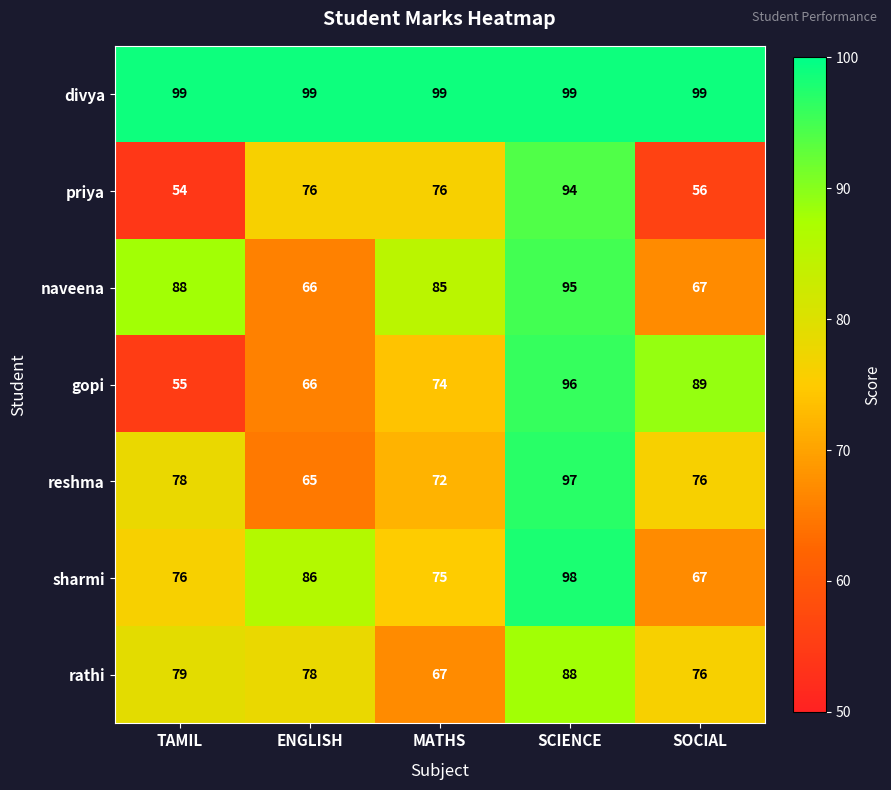

What value does the divya series have at MATHS?

99